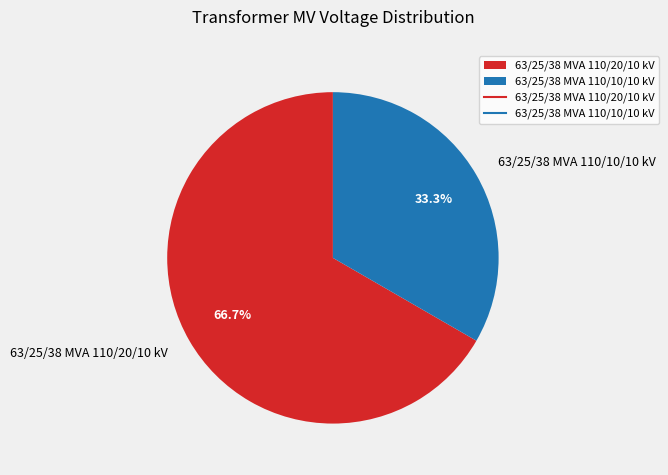

To the nearest percent, what is the difference between the 63/25/38 MVA 110/20/10 kV and 63/25/38 MVA 110/10/10 kV slice percentages?

33%